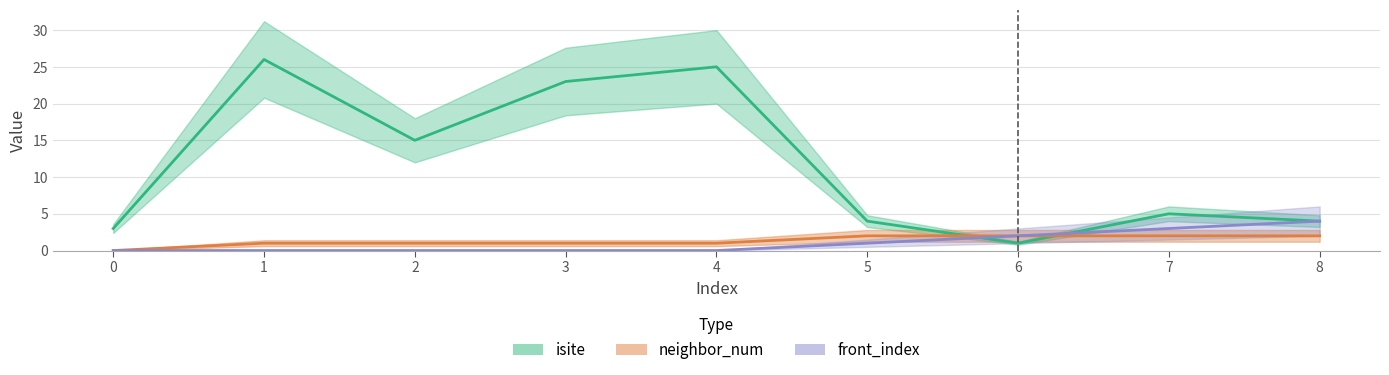

What is the difference between the highest and lowest values at 5?

3